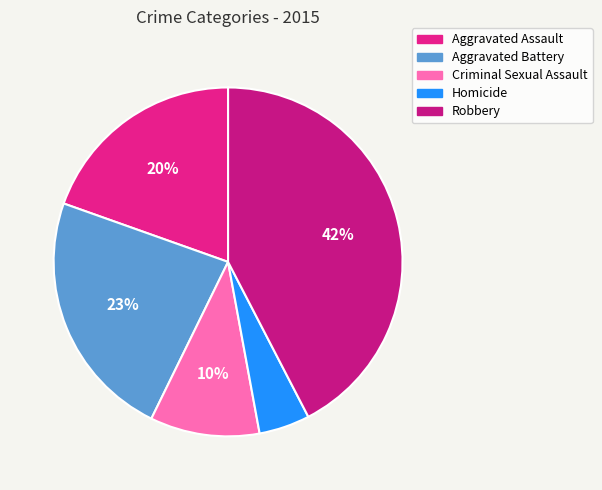

What percentage is the Aggravated Battery slice, to the nearest percent?

23%